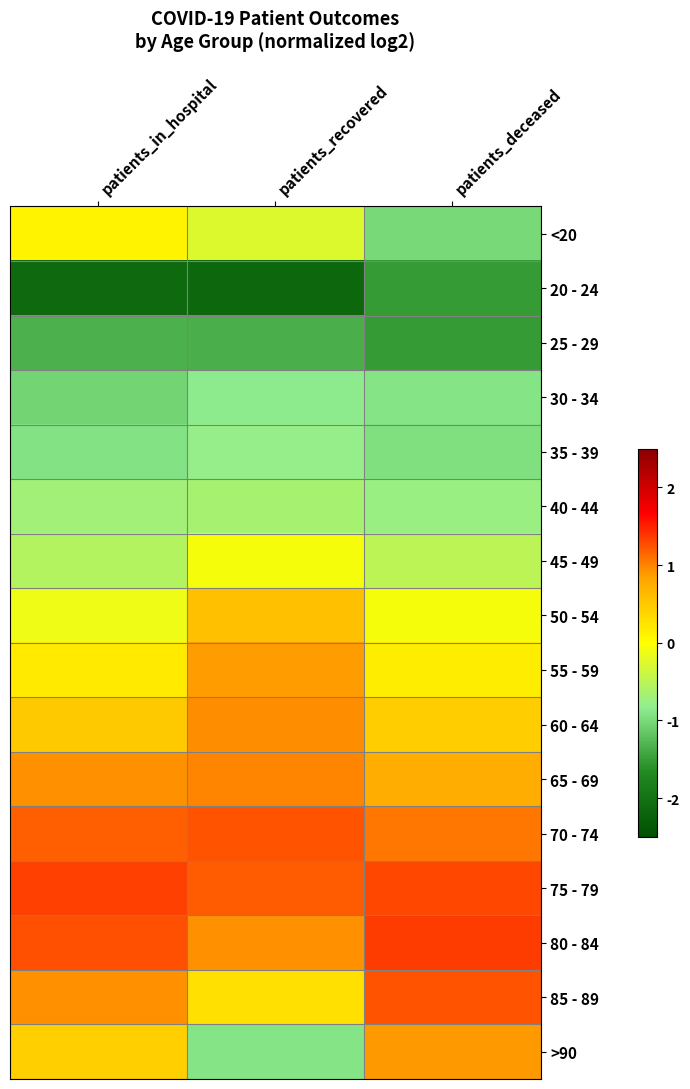

Reading right to left, extract all data points from this chart.

<20: patients_deceased=-1.0	patients_recovered=-0.3	patients_in_hospital=0.1
20 - 24: patients_deceased=-1.5	patients_recovered=-2.2	patients_in_hospital=-2.1
25 - 29: patients_deceased=-1.5	patients_recovered=-1.3	patients_in_hospital=-1.3
30 - 34: patients_deceased=-0.9	patients_recovered=-0.8	patients_in_hospital=-1.0
35 - 39: patients_deceased=-0.9	patients_recovered=-0.8	patients_in_hospital=-0.9
40 - 44: patients_deceased=-0.8	patients_recovered=-0.6	patients_in_hospital=-0.7
45 - 49: patients_deceased=-0.5	patients_recovered=-0.1	patients_in_hospital=-0.6
50 - 54: patients_deceased=-0.1	patients_recovered=0.6	patients_in_hospital=-0.1
55 - 59: patients_deceased=0.2	patients_recovered=0.9	patients_in_hospital=0.2
60 - 64: patients_deceased=0.5	patients_recovered=1.0	patients_in_hospital=0.5
65 - 69: patients_deceased=0.8	patients_recovered=1.0	patients_in_hospital=0.9
70 - 74: patients_deceased=1.1	patients_recovered=1.2	patients_in_hospital=1.2
75 - 79: patients_deceased=1.3	patients_recovered=1.2	patients_in_hospital=1.3
80 - 84: patients_deceased=1.4	patients_recovered=0.9	patients_in_hospital=1.3
85 - 89: patients_deceased=1.2	patients_recovered=0.3	patients_in_hospital=0.9
>90: patients_deceased=0.9	patients_recovered=-0.9	patients_in_hospital=0.4